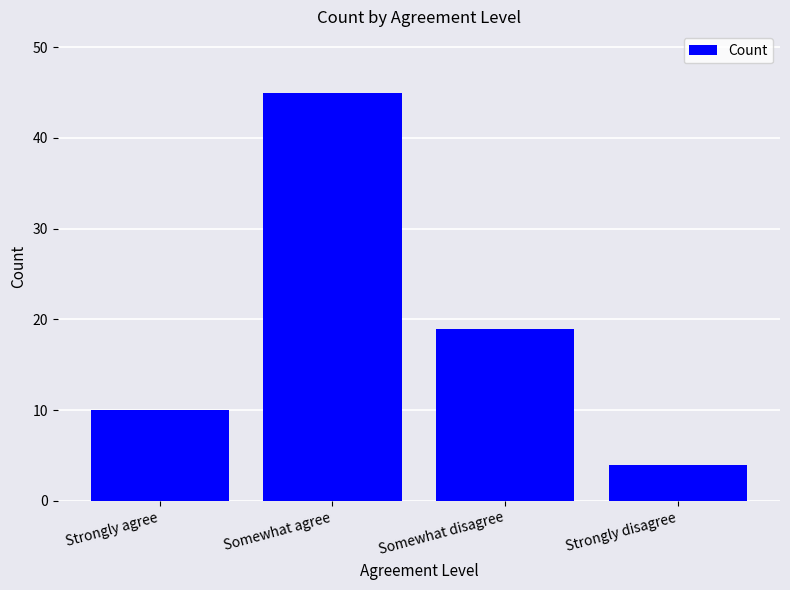

How many values are below 19?

2